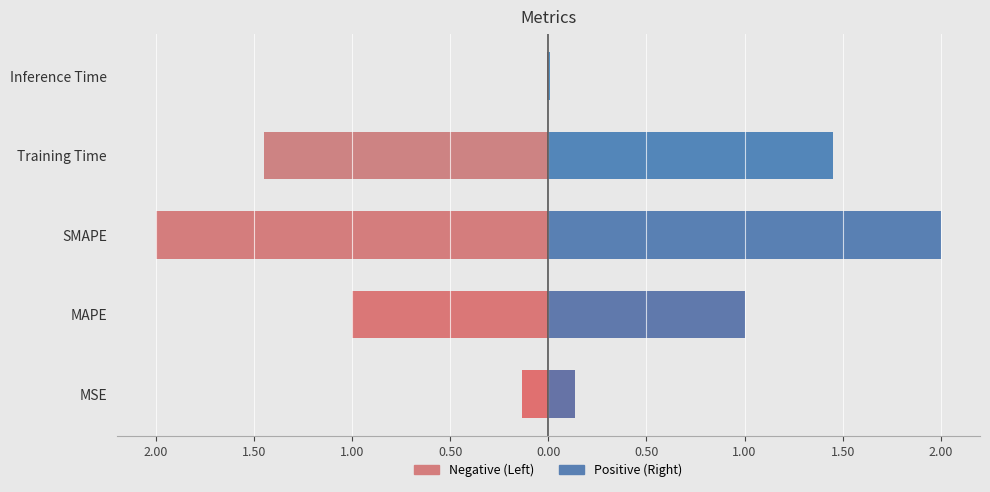

What is the label of the 3rd bar from the right?

SMAPE